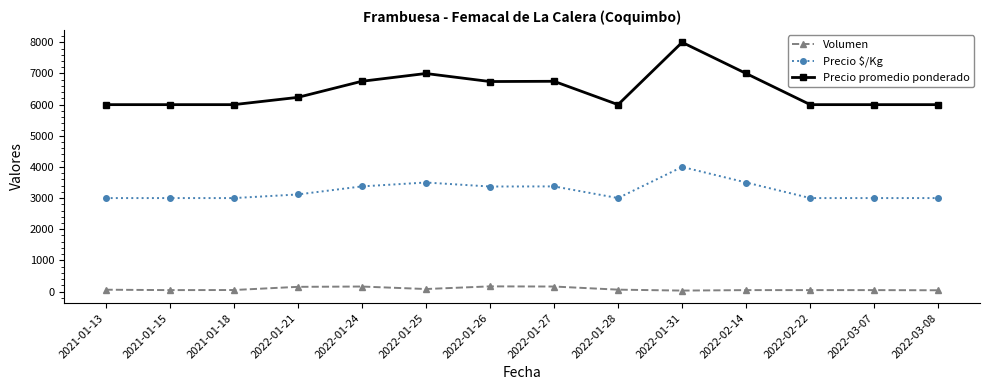

What is the sum of all Precio $/Kg values?

45237